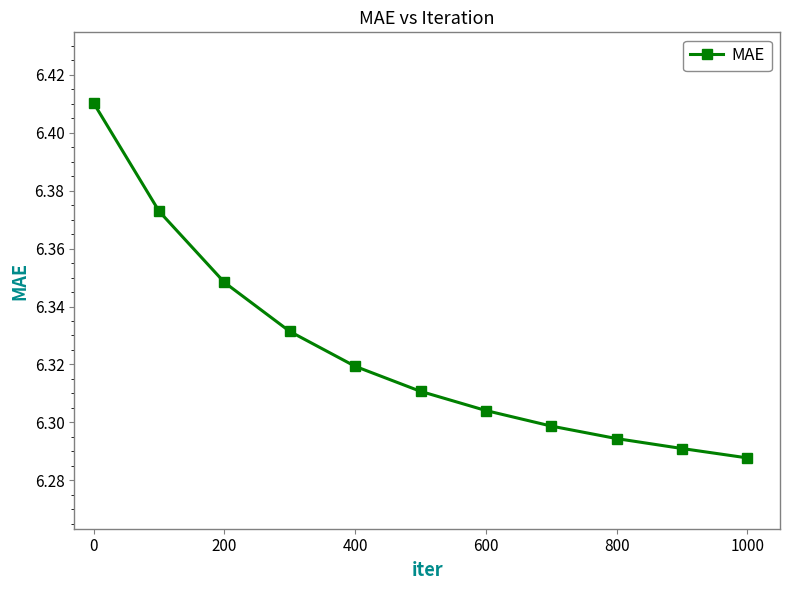

True or false: the data has more than 1 interior local peaks.

False